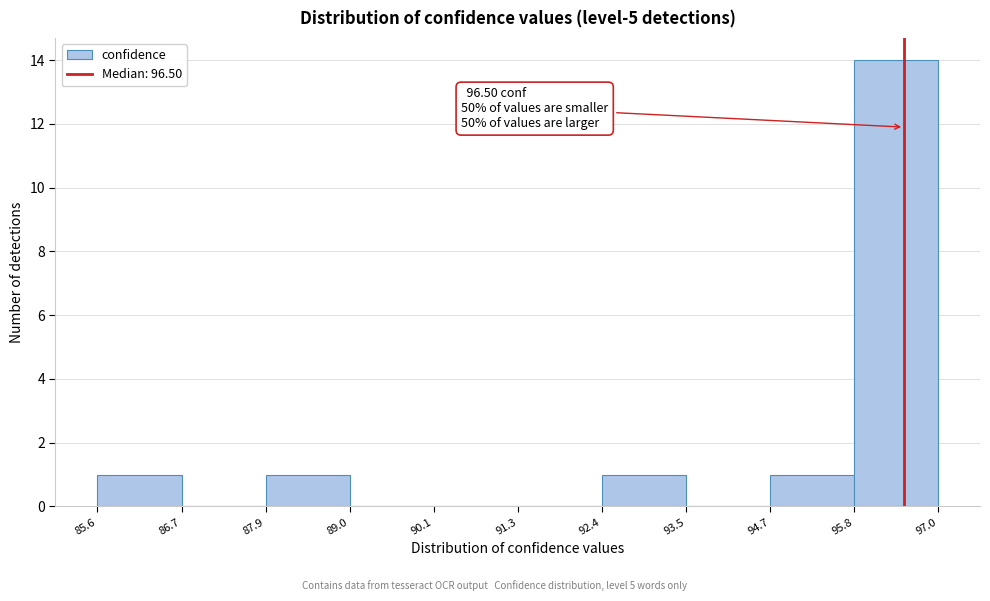

Over which range of the x-axis is the bar tallest?

95.8 to 97.0